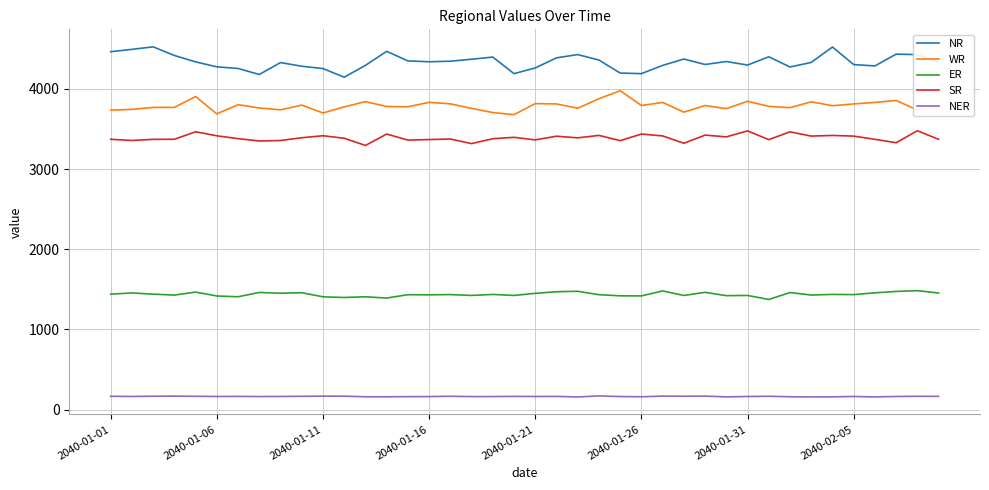

What is the smallest value displayed?

158.9